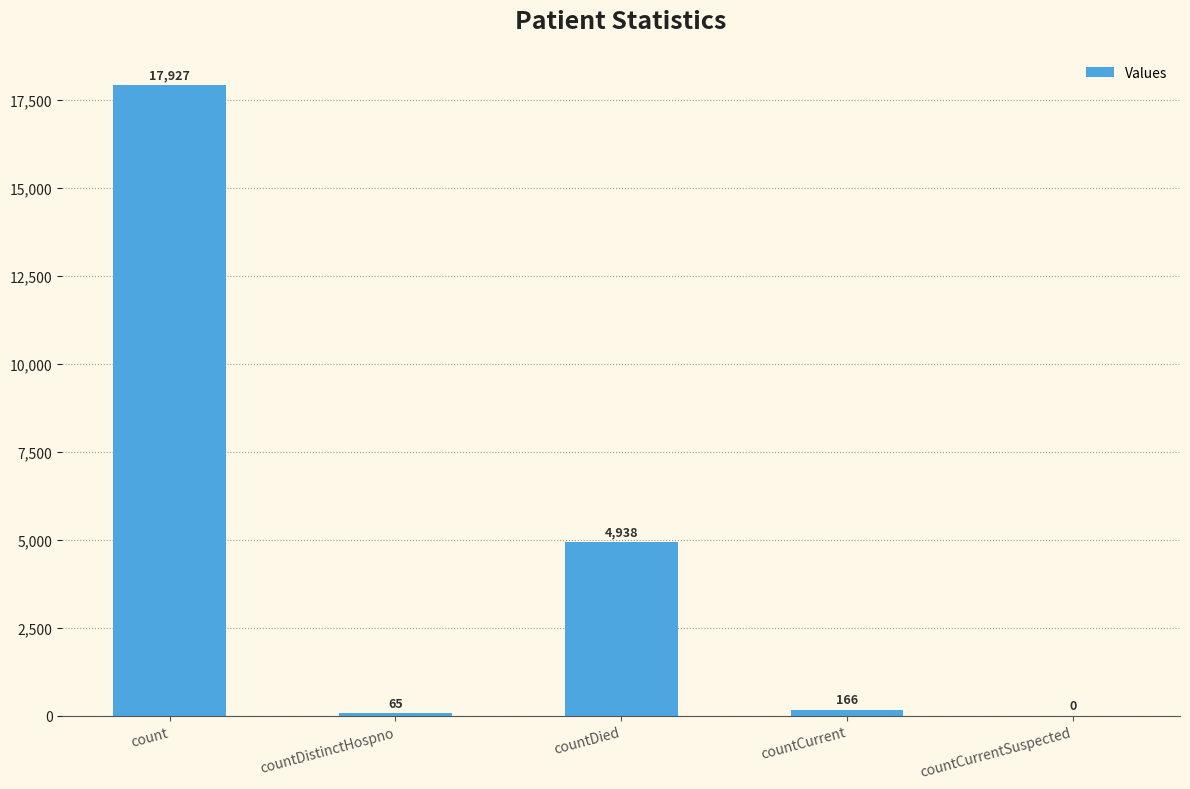

Which label corresponds to the largest value in the chart?

count